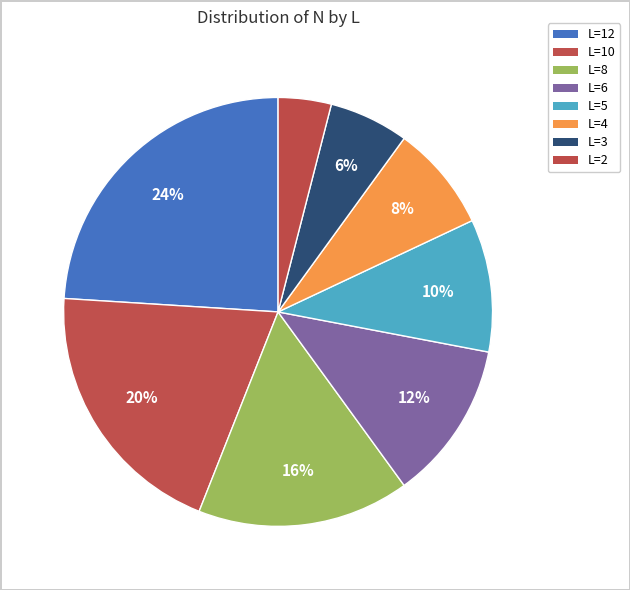

True or false: L=3 accounts for 6% of the total.

True